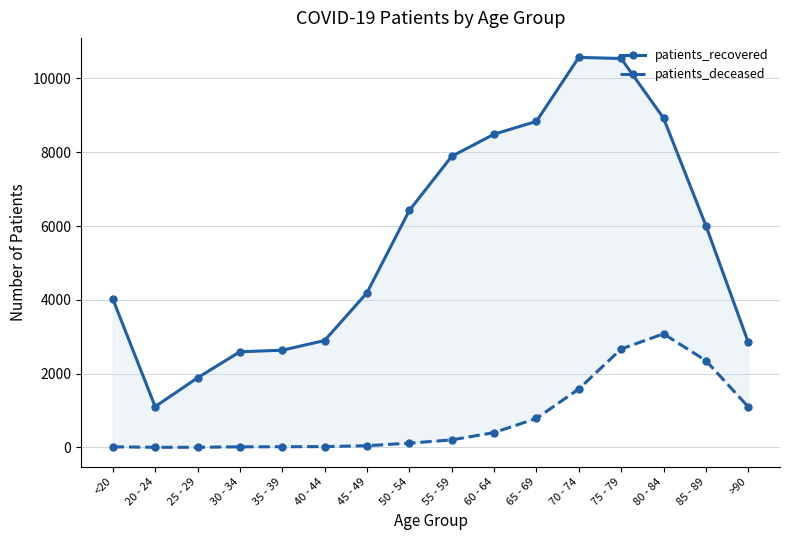

What is the highest value of the patients_deceased series?

3078